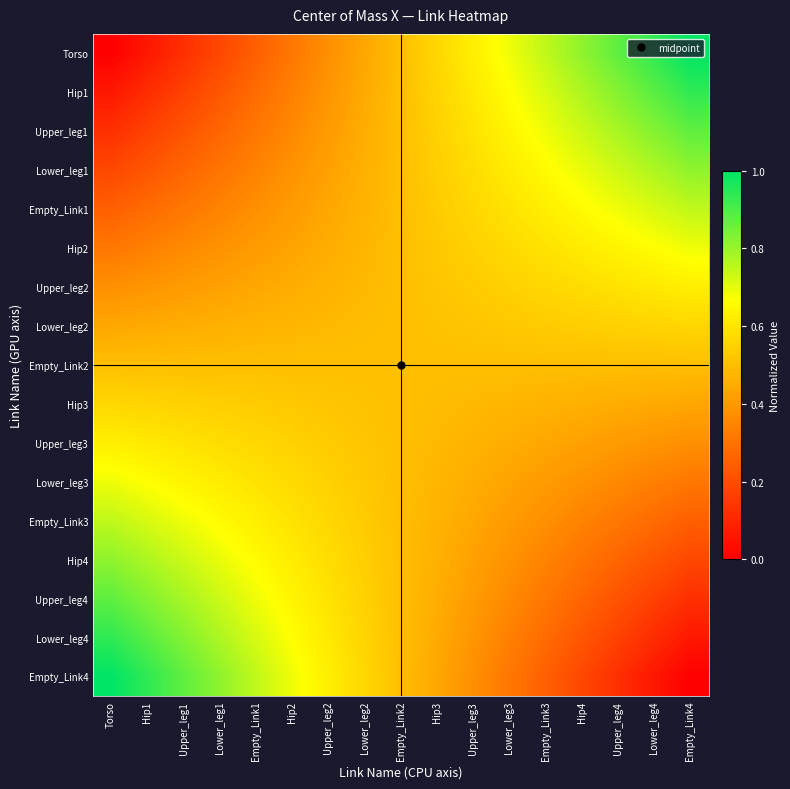

List the series in order of their peak value, highest first.

Torso, Empty_Link4, Hip1, Lower_leg4, Upper_leg1, Upper_leg4, Lower_leg1, Hip4, Empty_Link1, Empty_Link3, Hip2, Lower_leg3, Upper_leg2, Upper_leg3, Lower_leg2, Hip3, Empty_Link2